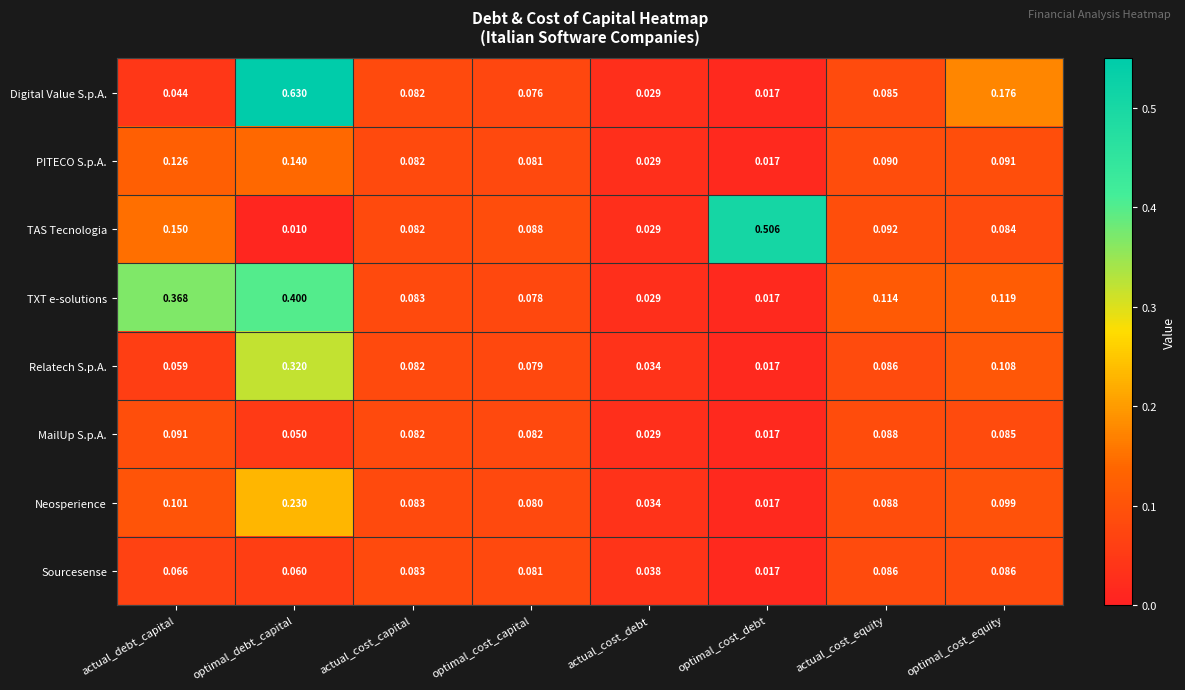

At actual_debt_capital, list the series in order from largest to smallest.

TXT e-solutions, TAS Tecnologia, PITECO S.p.A., Neosperience, MailUp S.p.A., Sourcesense, Relatech S.p.A., Digital Value S.p.A.